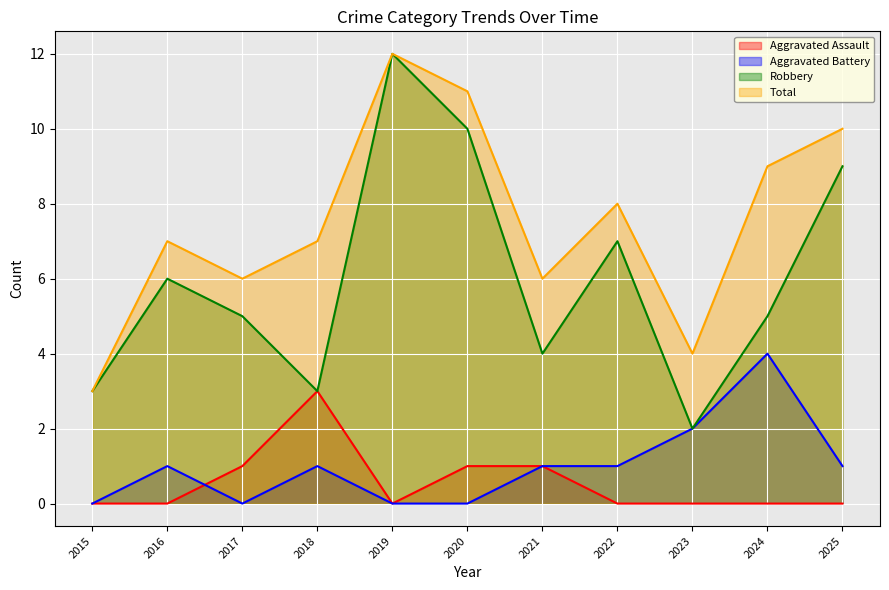

How many lines are shown in the chart?

4